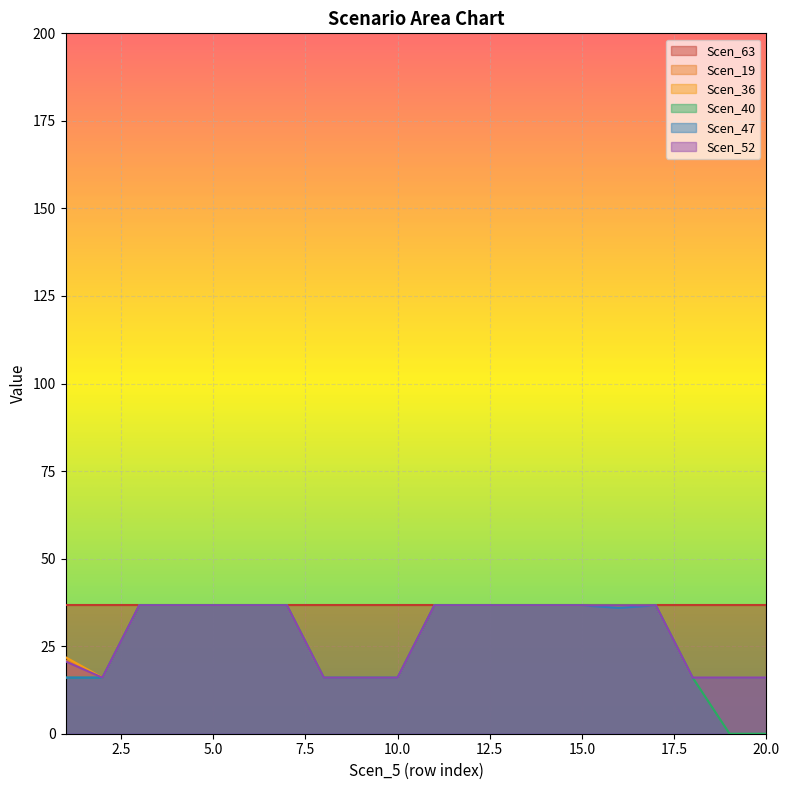

What is the greatest value displayed?

36.7